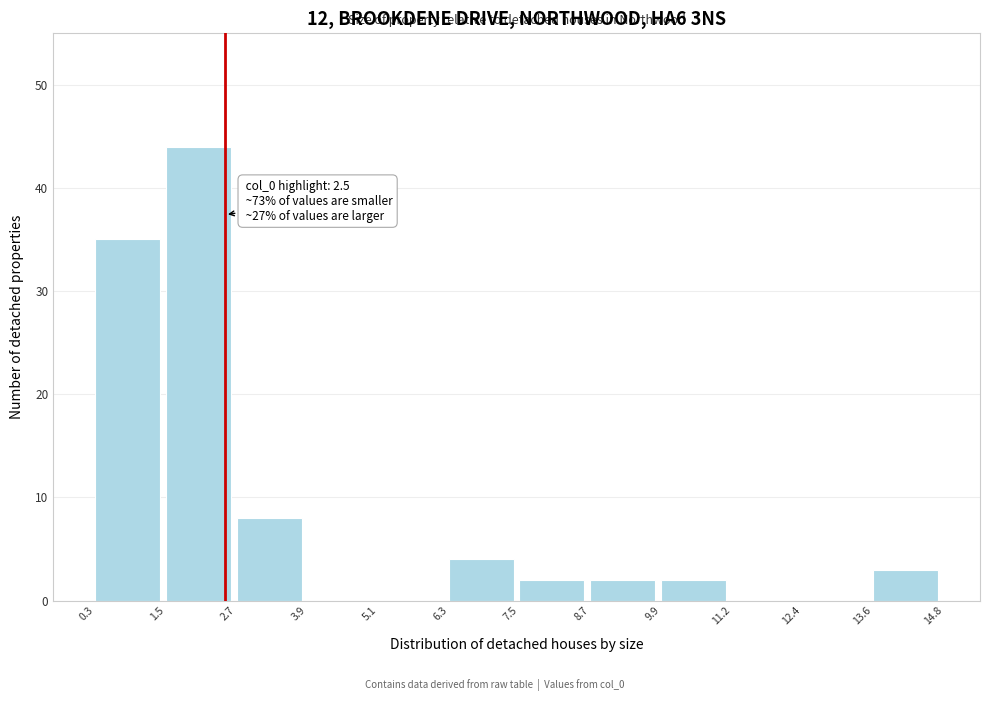

Over which range of the x-axis is the bar tallest?

1.5 to 2.7